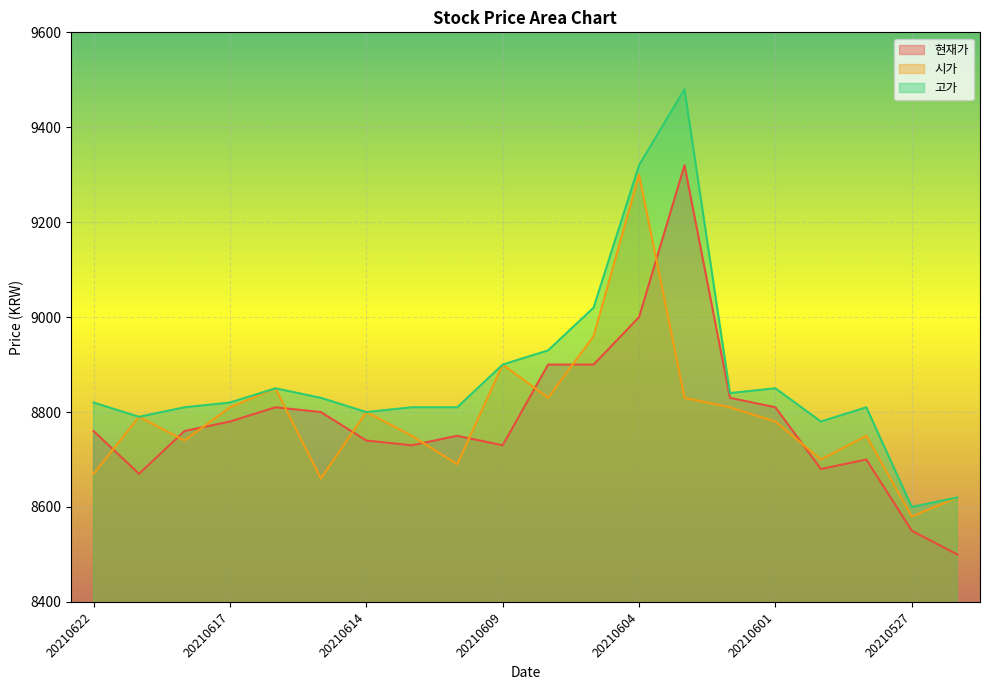

Which series has the largest range (max minus min)?

고가